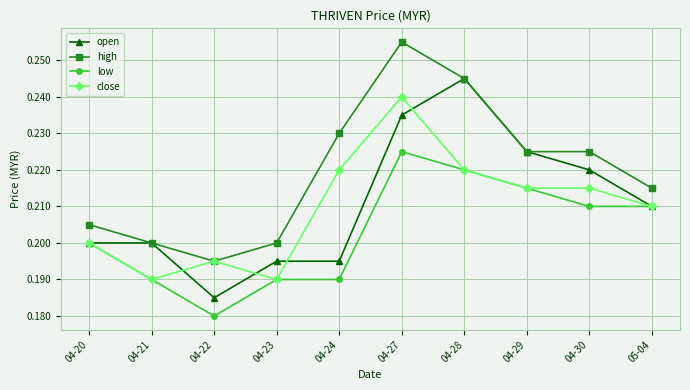

List the series in order of their peak value, lowest first.

low, close, open, high